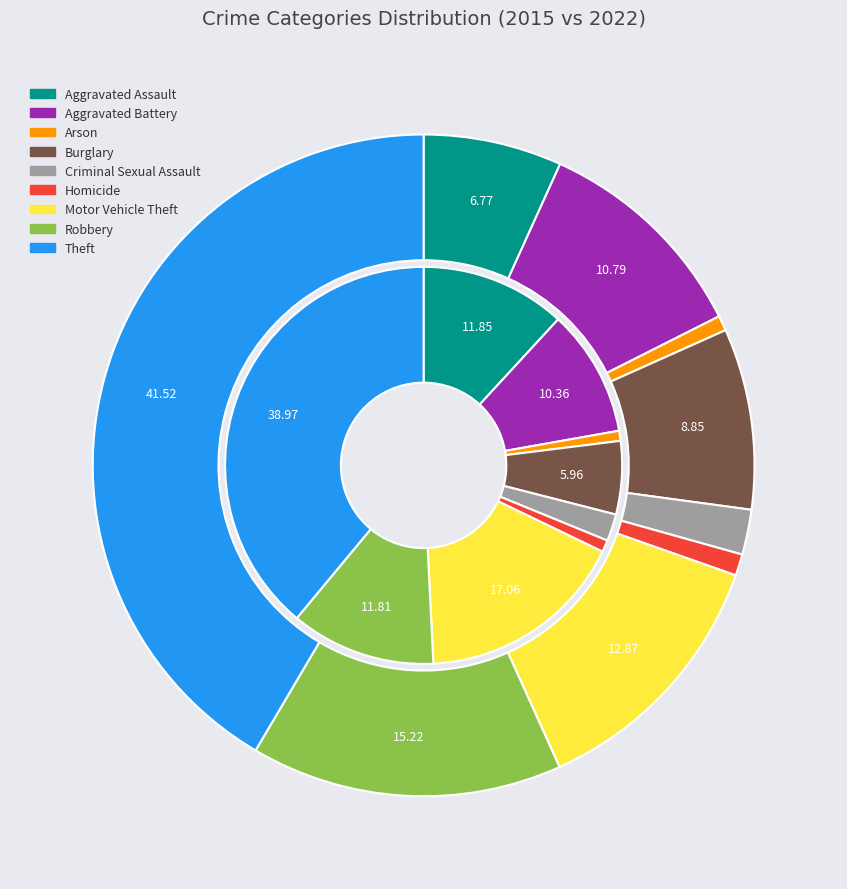

Is it true that values_2015 is 7% of the pie?

True